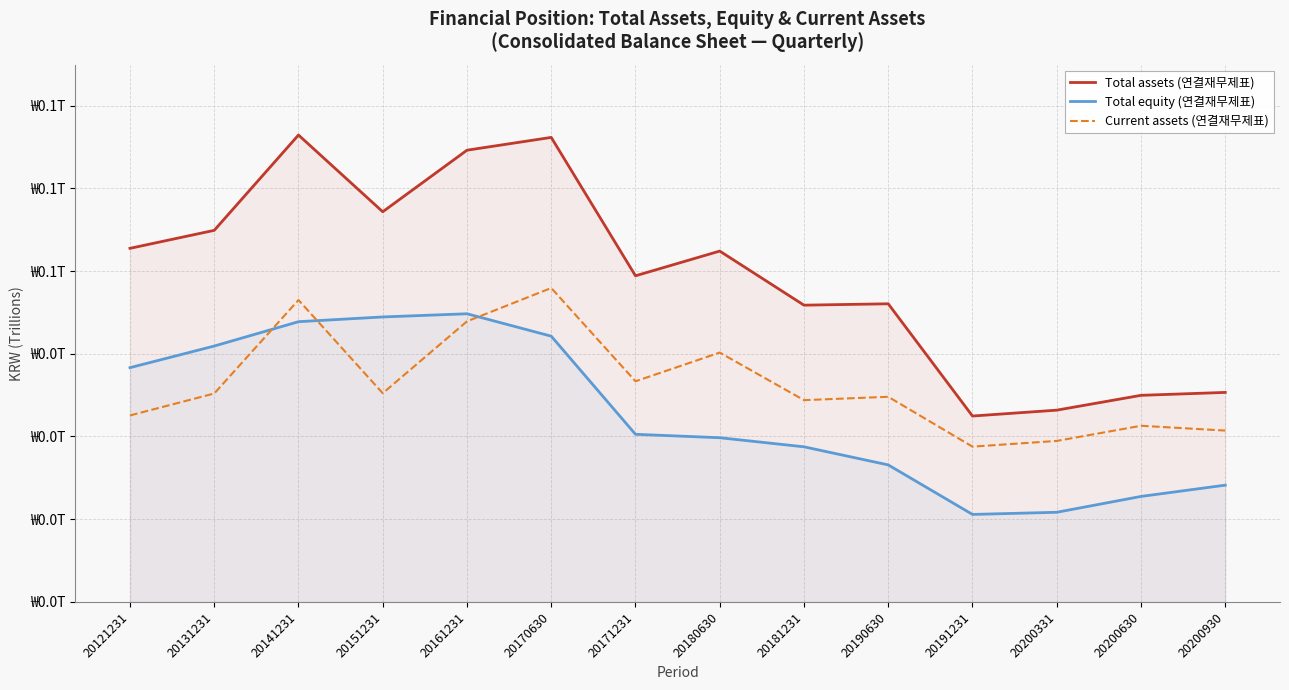

Count the number of data series in this chart.

3